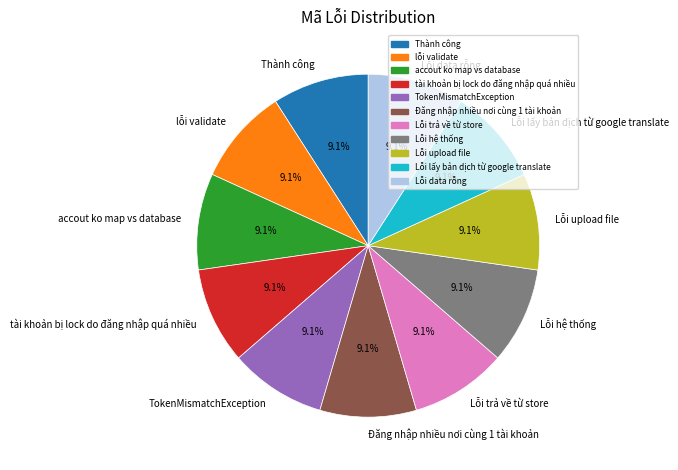

To the nearest percent, what is the average slice percentage?

9%